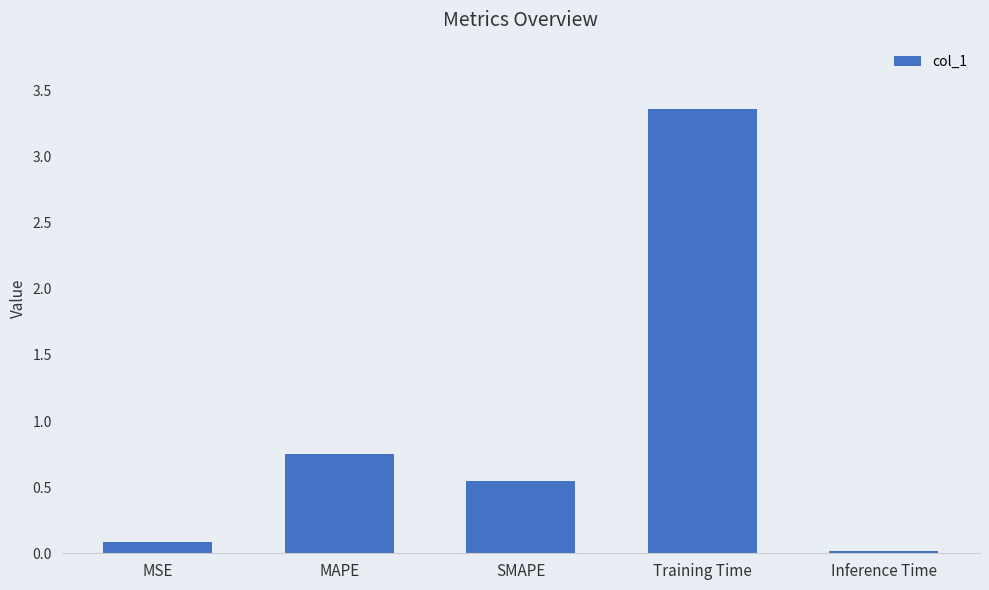

Are the bars horizontal?

No